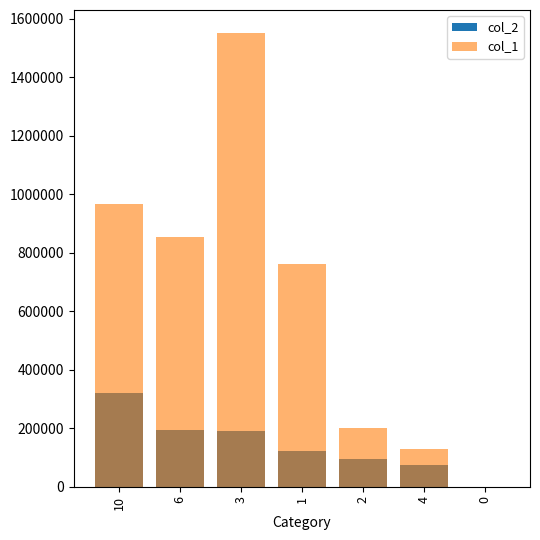

What are all the series names shown in the legend?

col_2, col_1